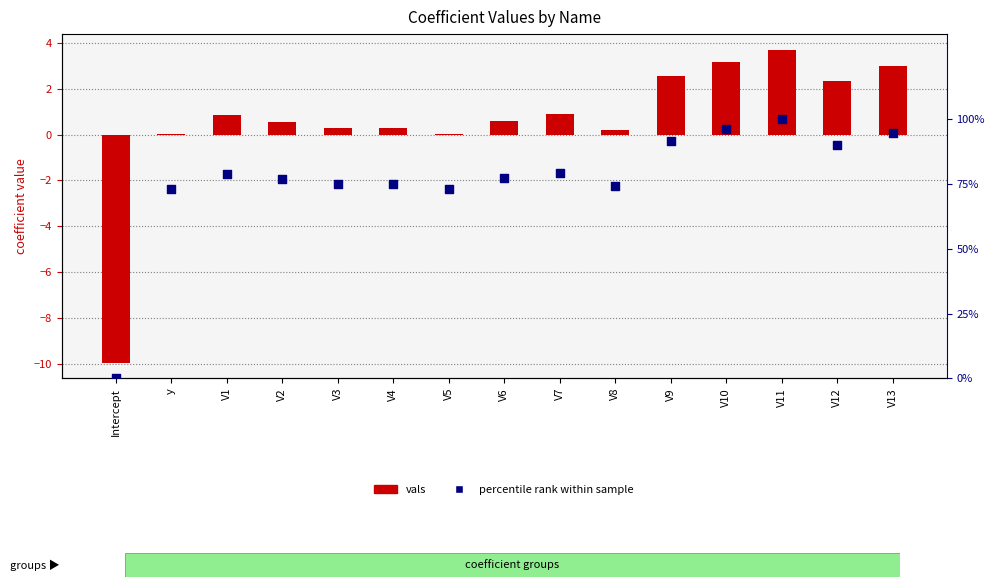

At which category is the sum across all series the highest?

V11